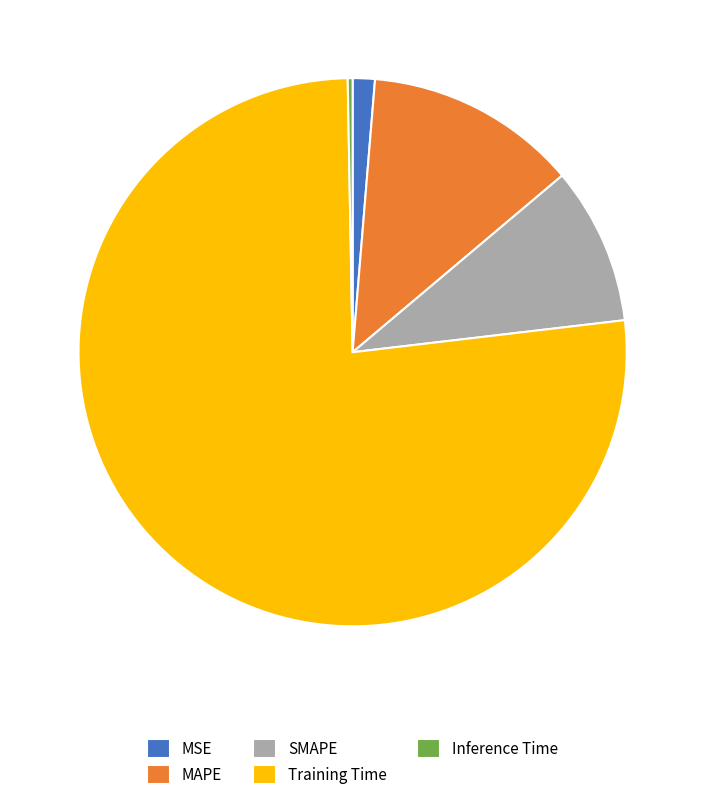

Combined, do MAPE and SMAPE account for over 50%?

No